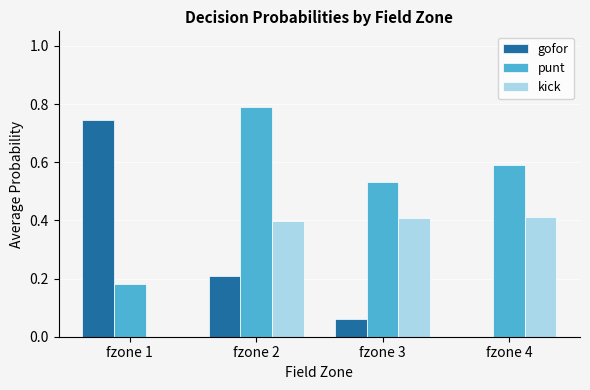

What is the sum of the punt values at fzone 1 and fzone 2?

1.0